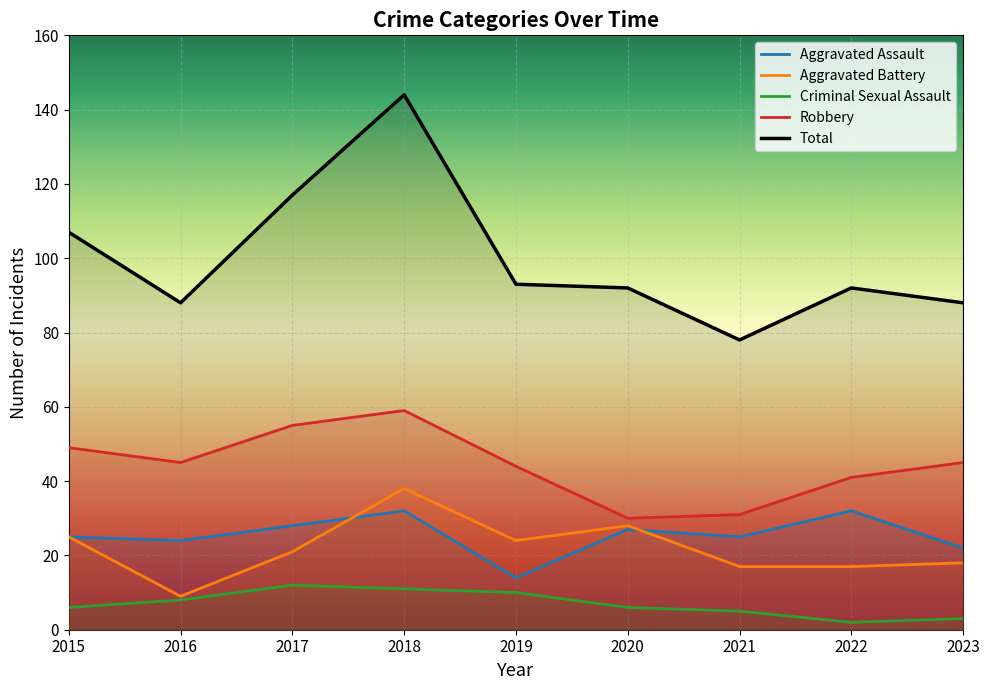

Where does the Robbery series first go above 45?

2015